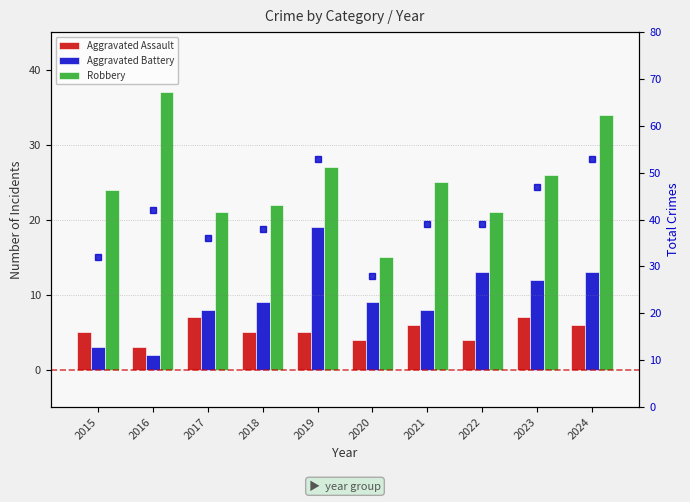

What is the difference between the Total values at 2015 and 2023?

15